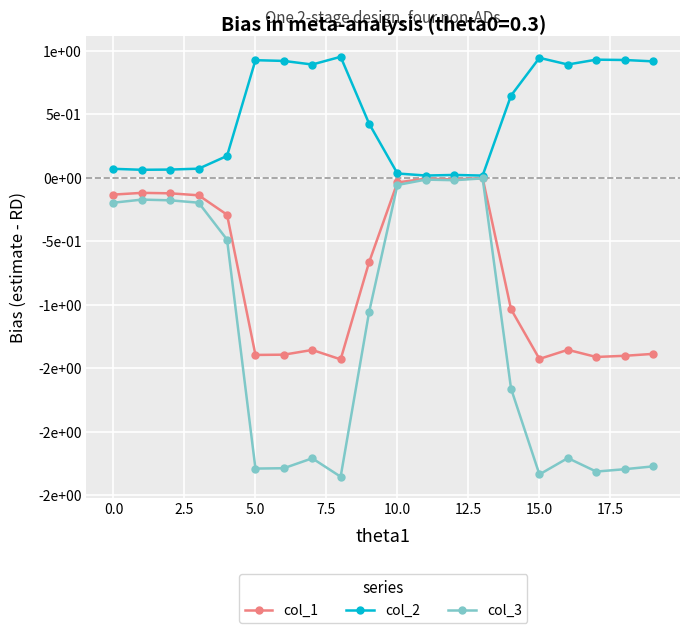

Does the chart have visible grid lines?

Yes